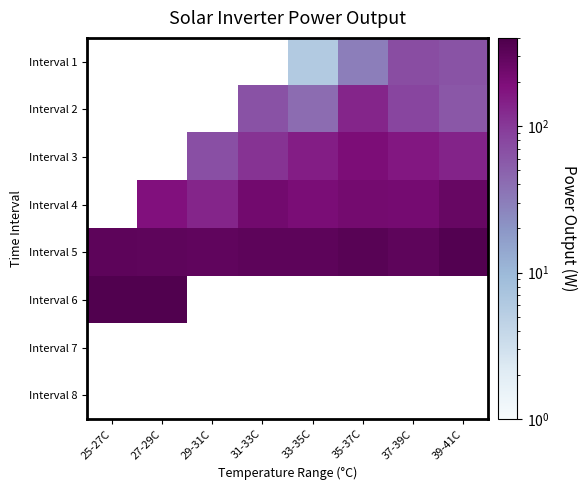

What is the lowest value of the Interval 5 series?

296.0